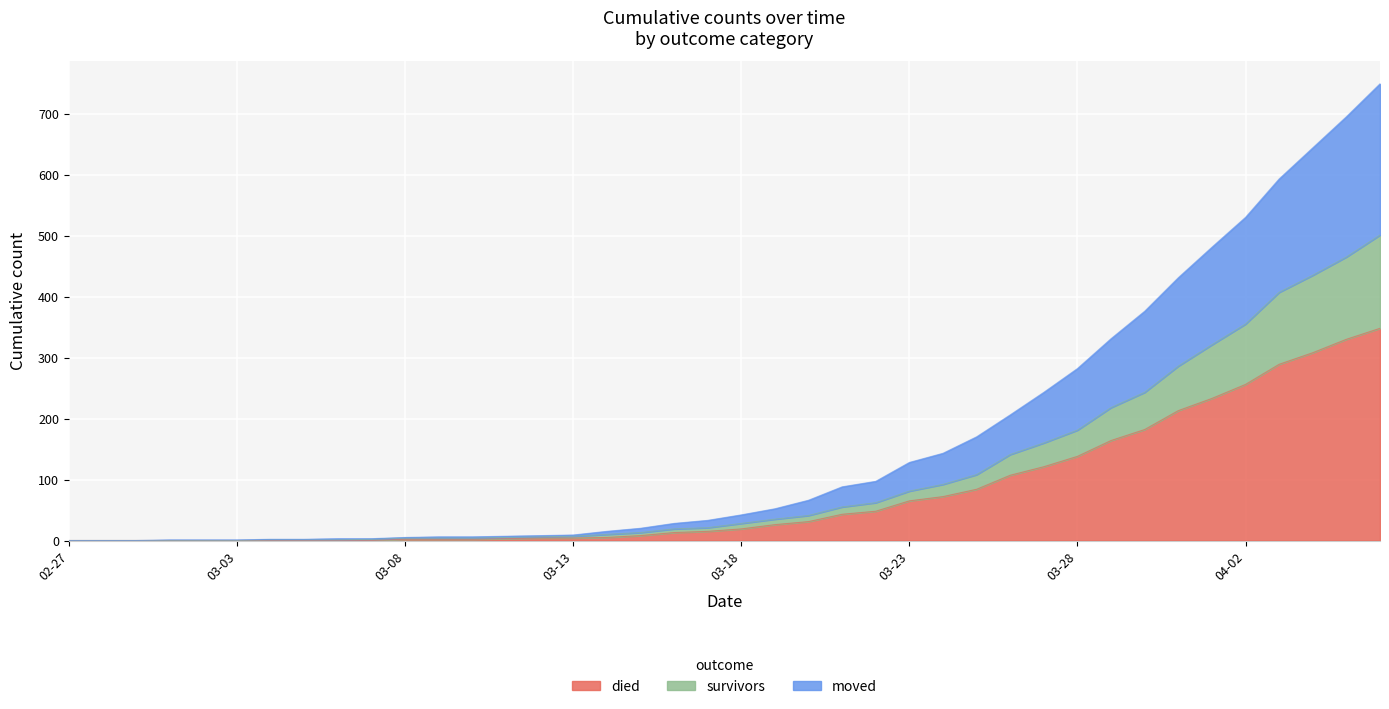

True or false: died has more than 2 interior local peaks.

False